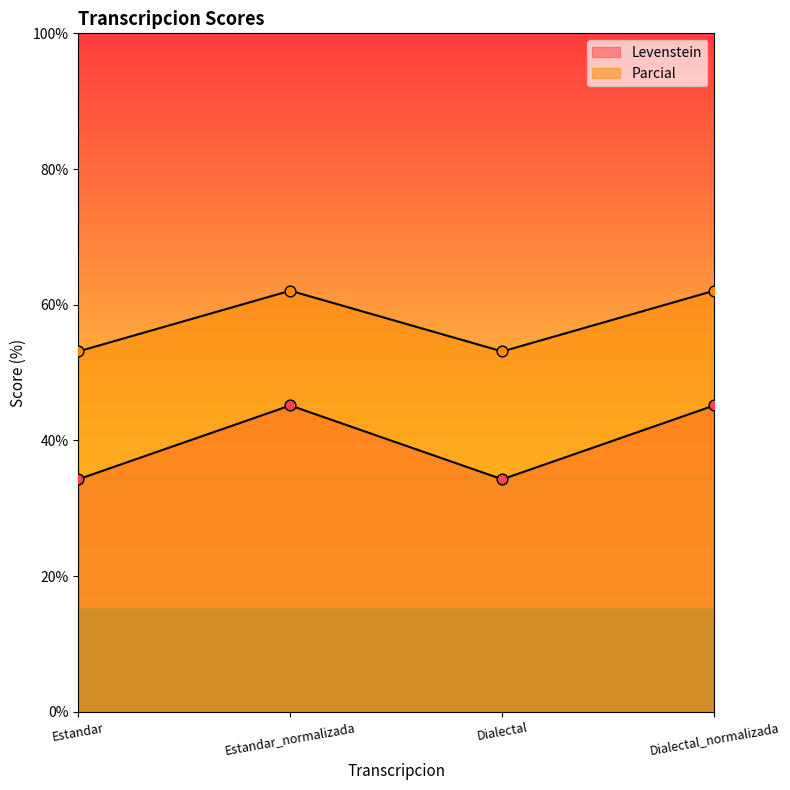

What are all the series names shown in the legend?

Levenstein, Parcial